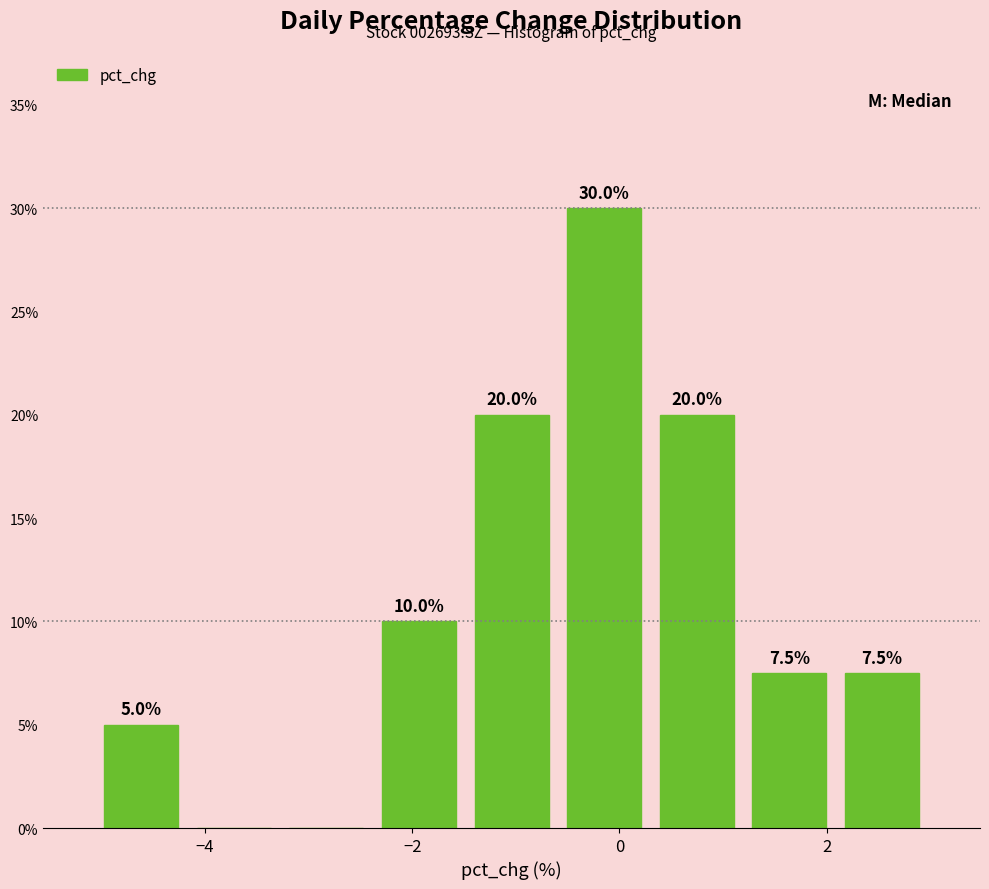

Which range on the x-axis has the tallest bar?

-0.6 to 0.2